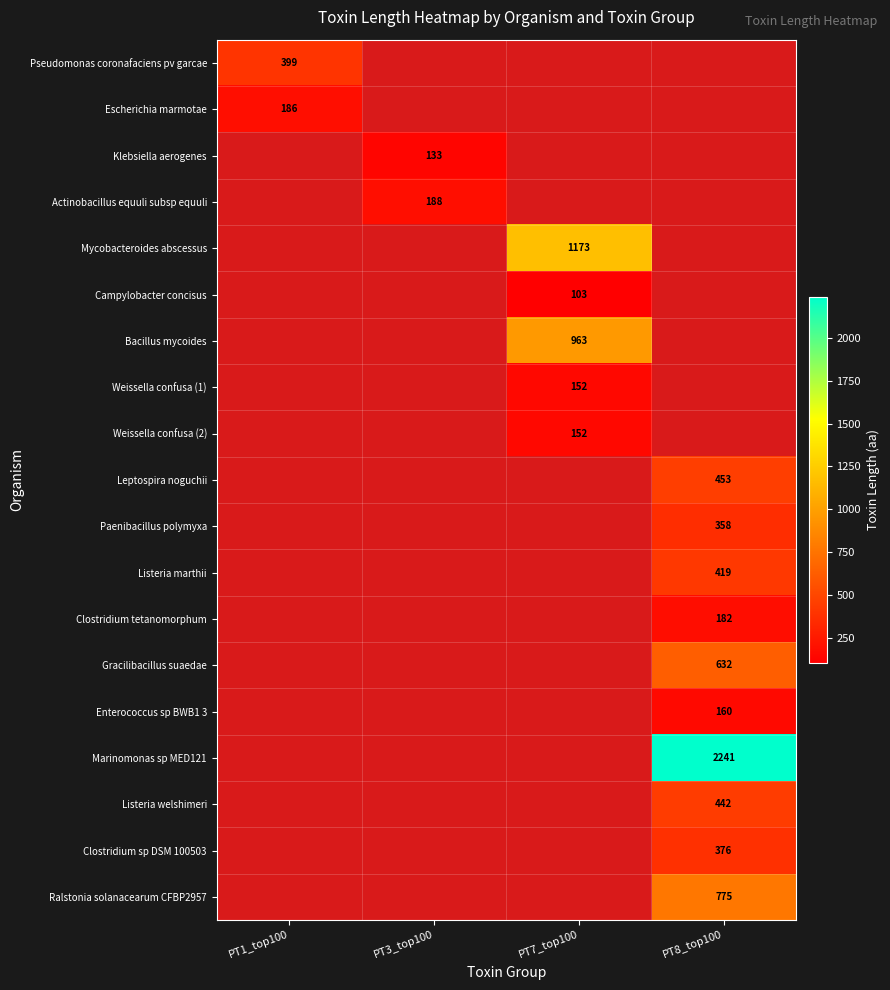

How many series are shown in this chart?

19